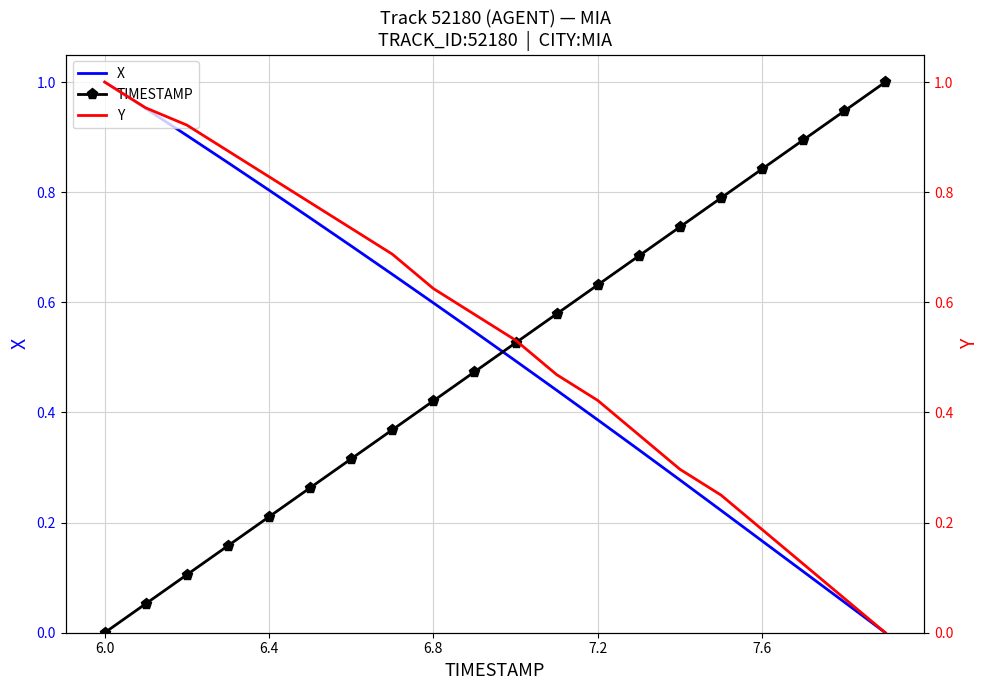

True or false: TIMESTAMP and X cross at least once.

True